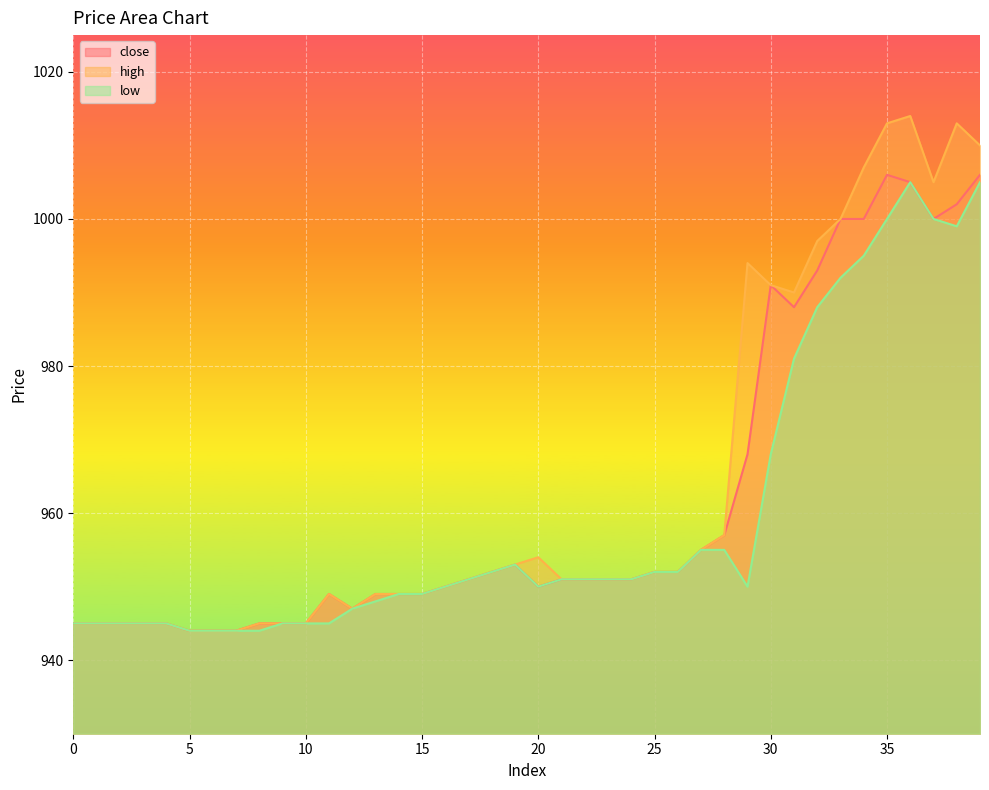

True or false: high has more than 2 interior local peaks.

True